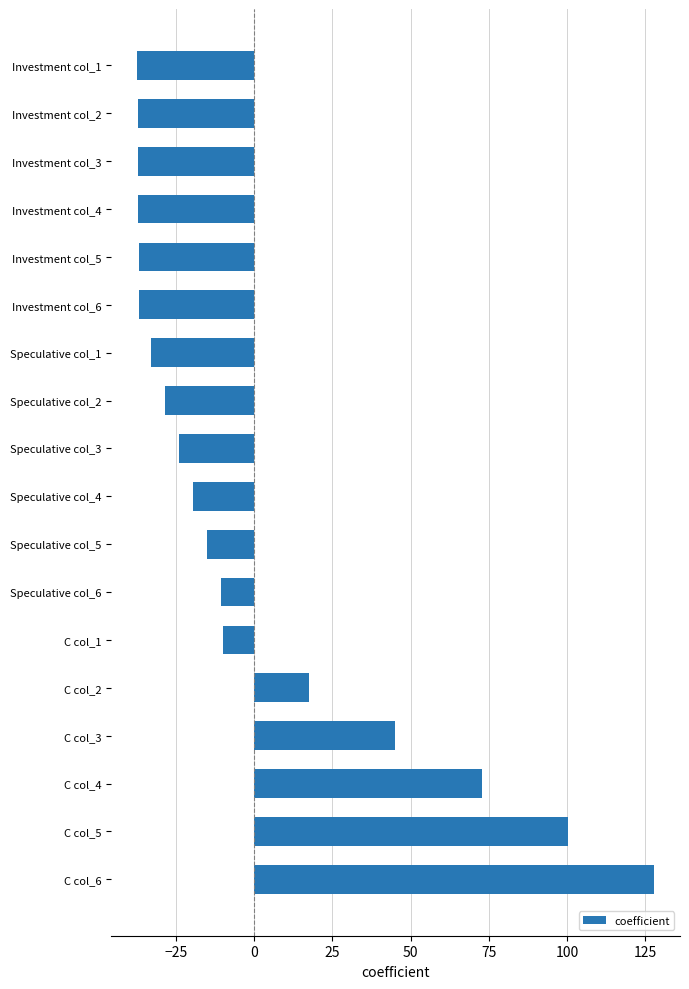

Is it true that the value at C col_6 is 127.9?

True